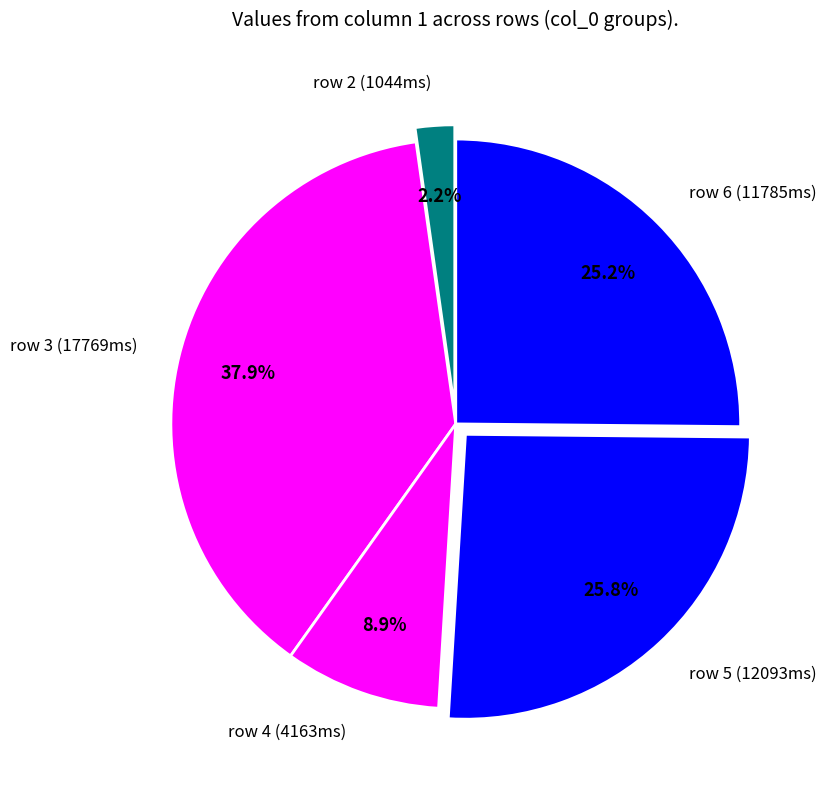

Count the number of slices in the pie.

5